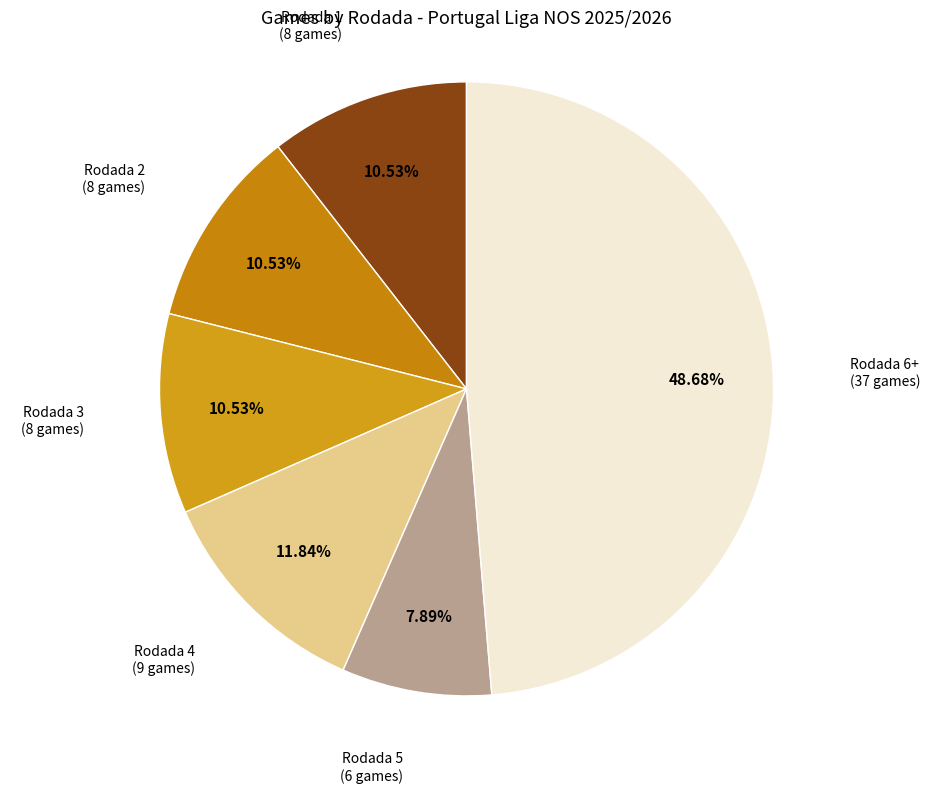

To the nearest percent, what is the difference between the largest and smallest slice percentages?

41%